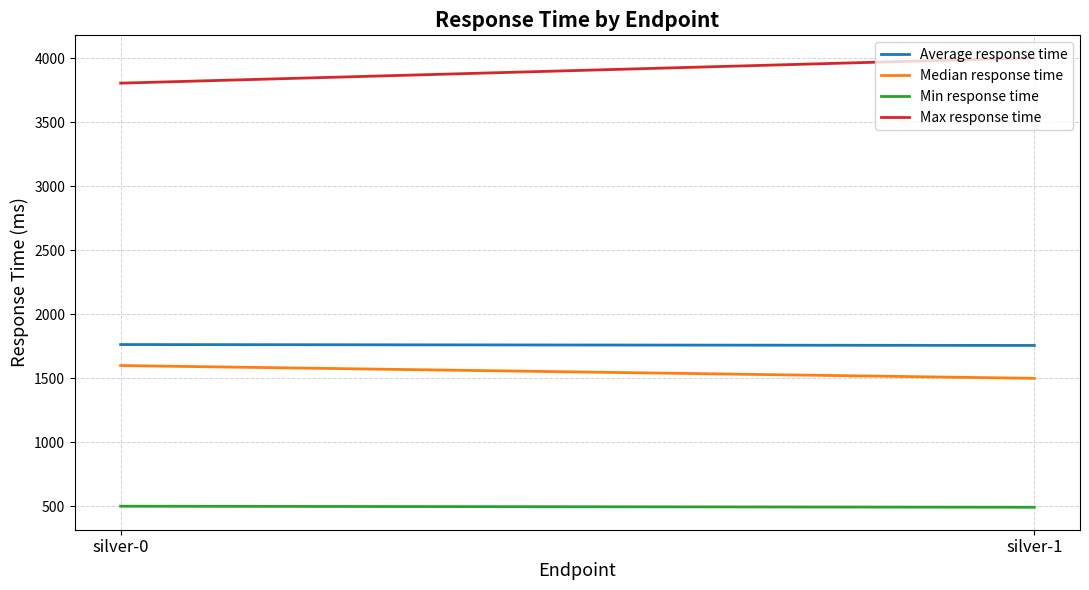

List the labels in order of Min response time value, smallest first.

silver-1, silver-0